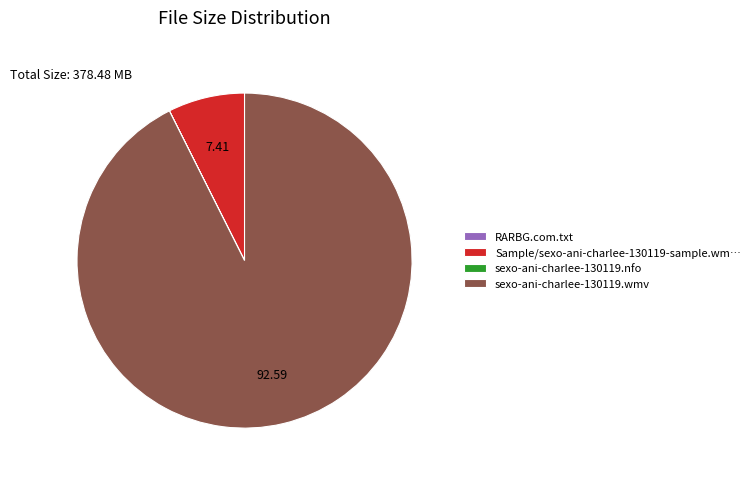

Is there a majority slice in this chart?

Yes